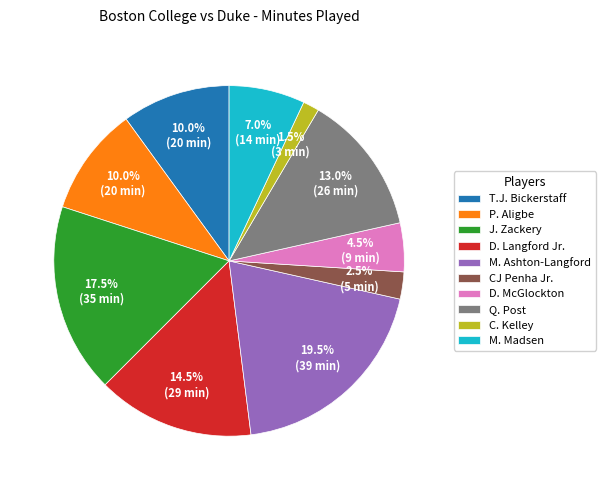

How many slices are in this pie chart?

10